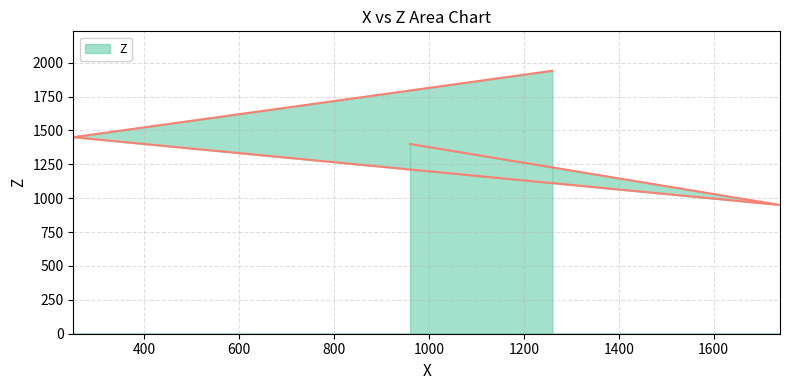

What value does the data have at 960, to the nearest 10?

1400